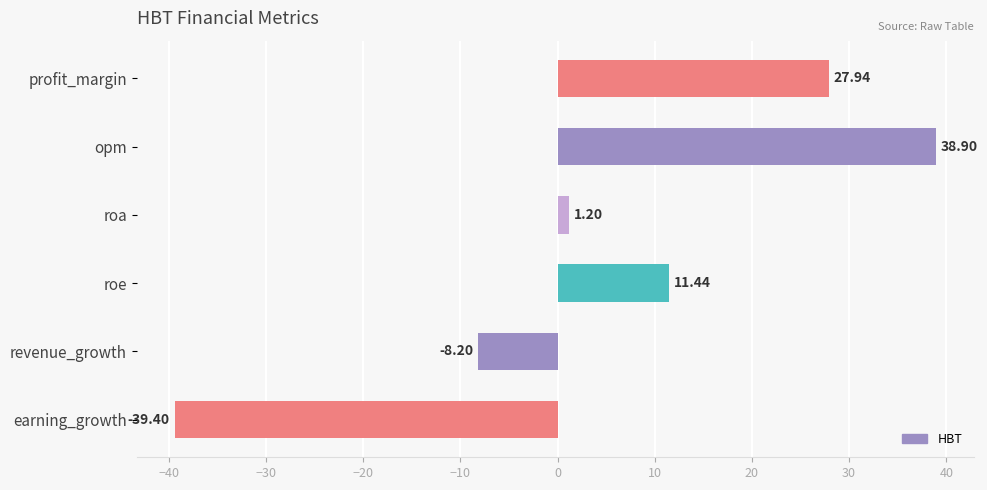

What is the sum of all values?

31.9